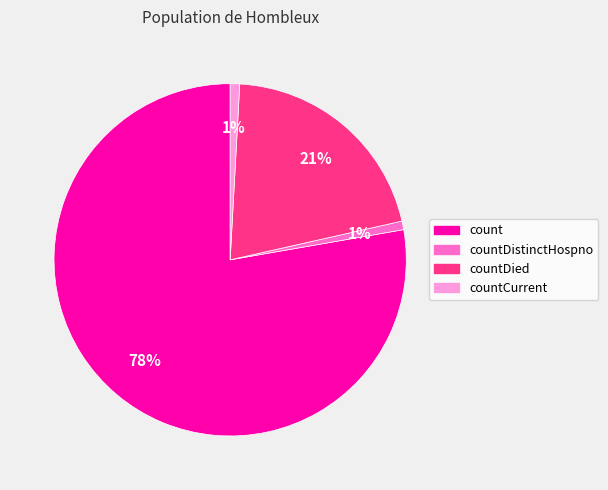

Count the number of slices in the pie.

4